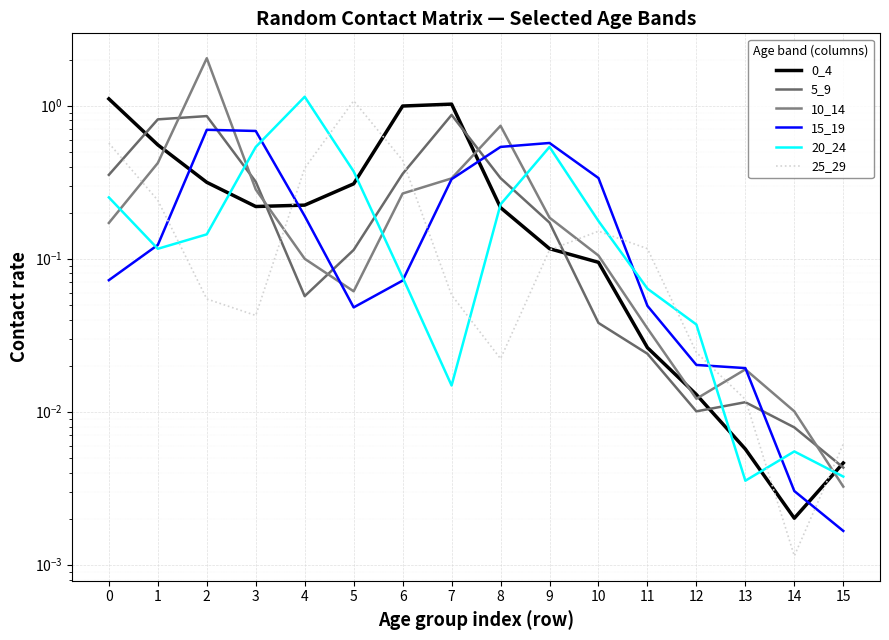

Which category has the highest value in the 25_29 series?

5